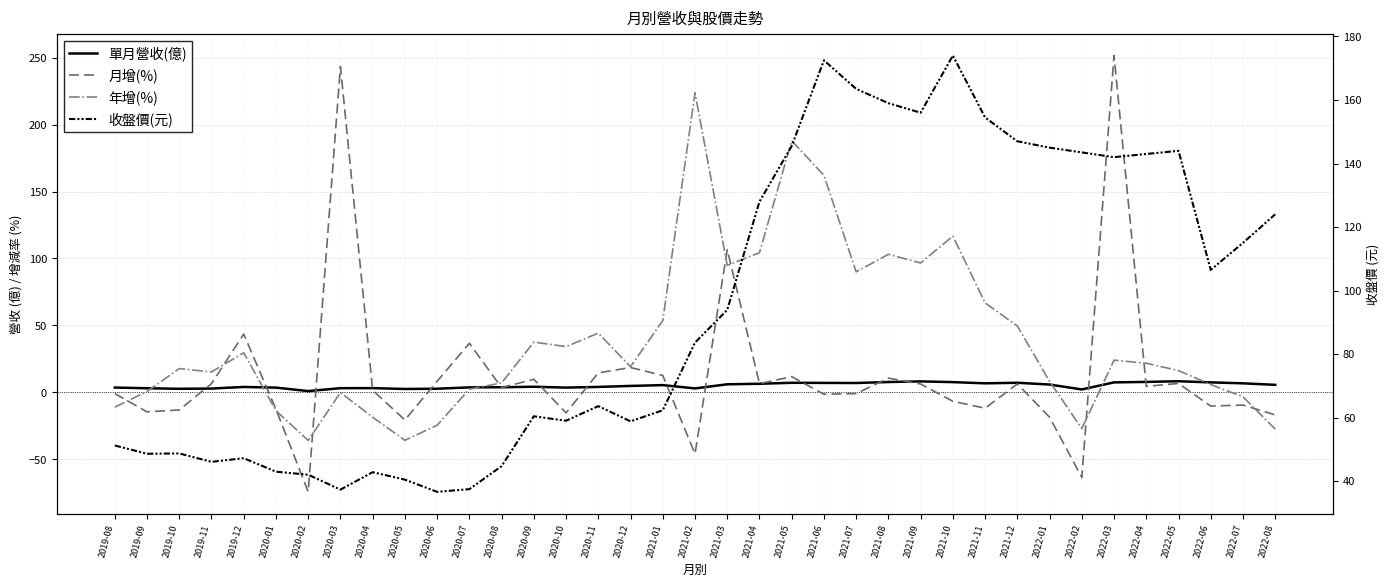

What is the difference between the maximum and minimum values in the 月增(%) series?

326.0